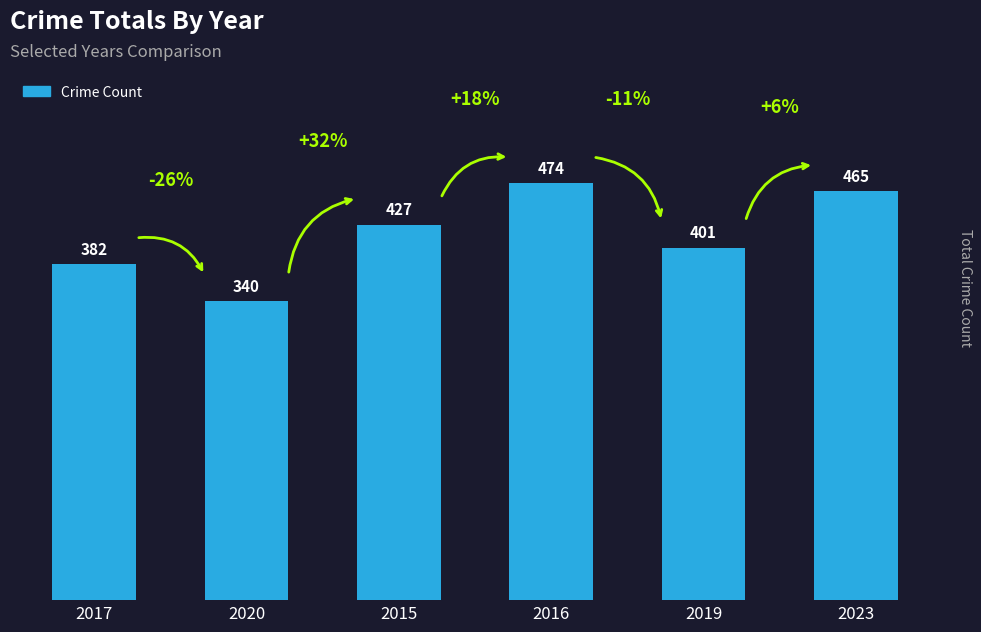

Which label corresponds to the smallest value in the chart?

2020